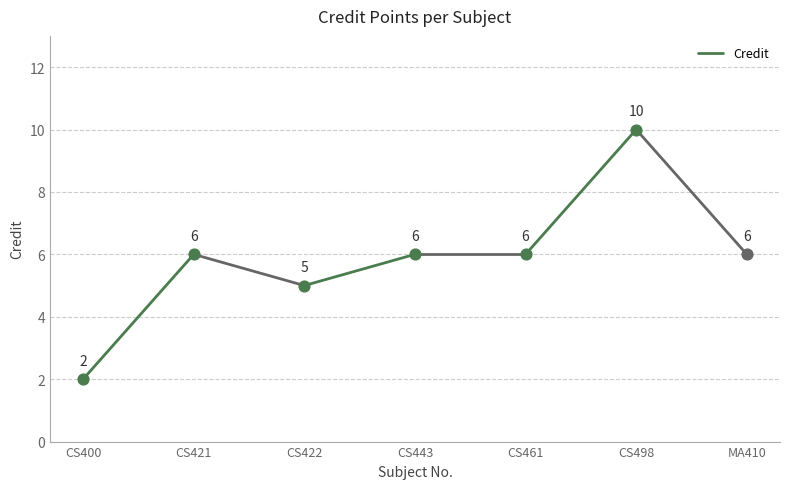

What is the change in value from CS400 to CS421?

+4